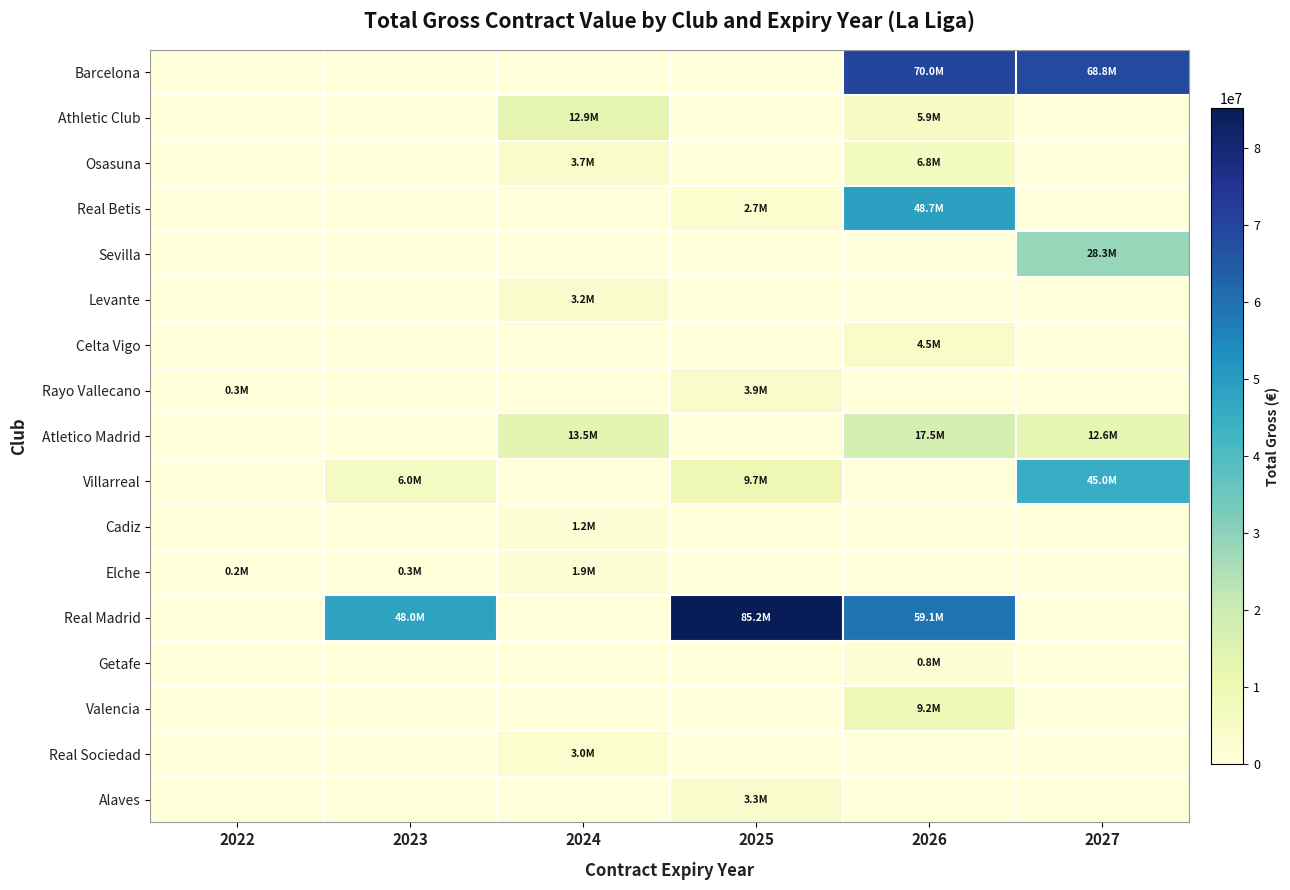

At how many categories does at least one series exceed 48456670?

3